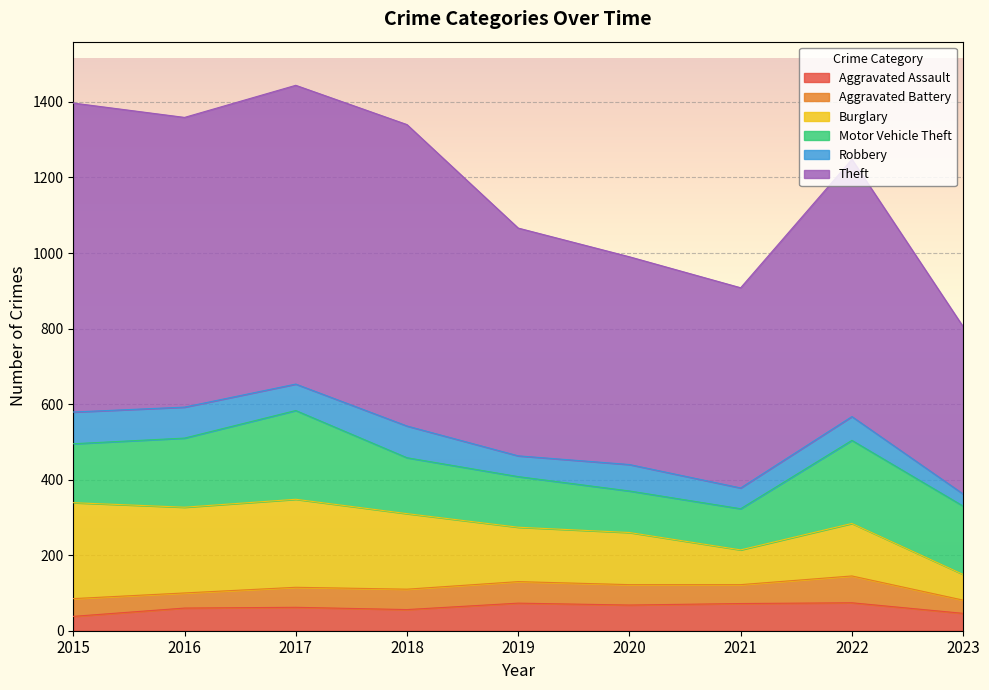

True or false: Robbery and Burglary intersect in this chart.

False